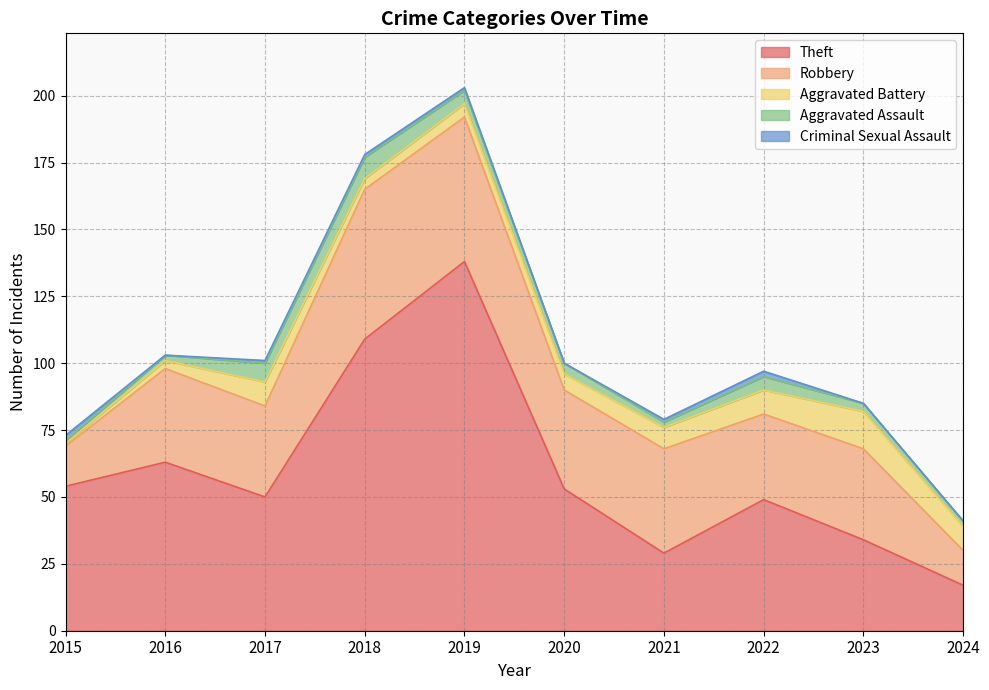

At which category is the sum across all series the highest?

2019